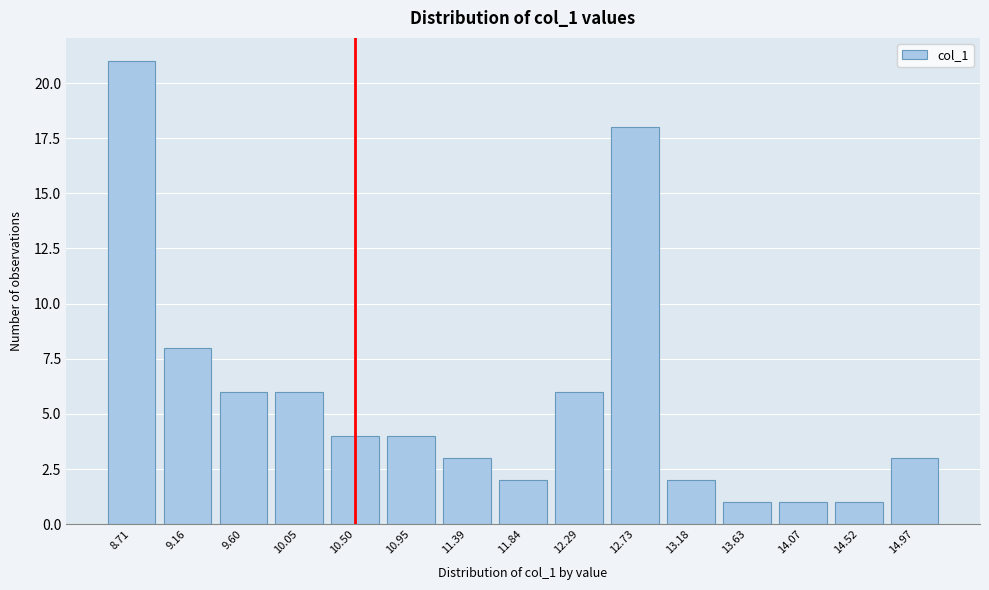

Reading right to left, what are all the values shown in this chart?

14.97=3	14.52=1	14.07=1	13.63=1	13.18=2	12.73=18	12.29=6	11.84=2	11.39=3	10.95=4	10.50=4	10.05=6	9.60=6	9.16=8	8.71=21